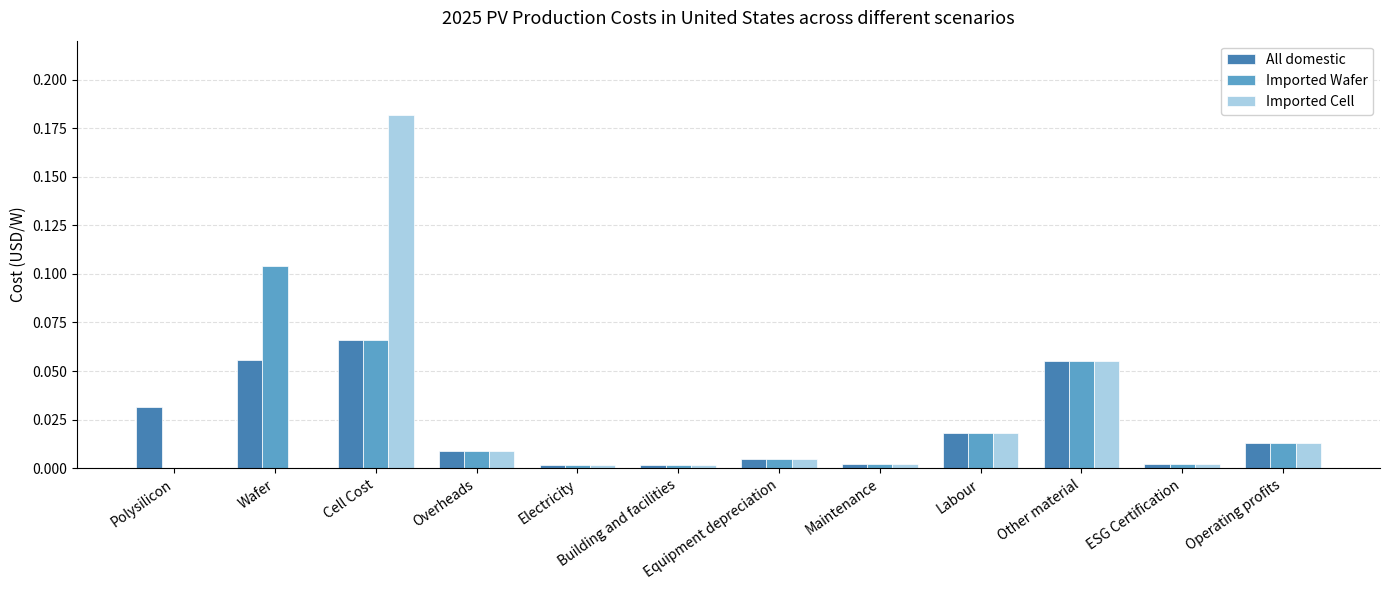

At which category does the chart reach its peak across all series?

Cell Cost